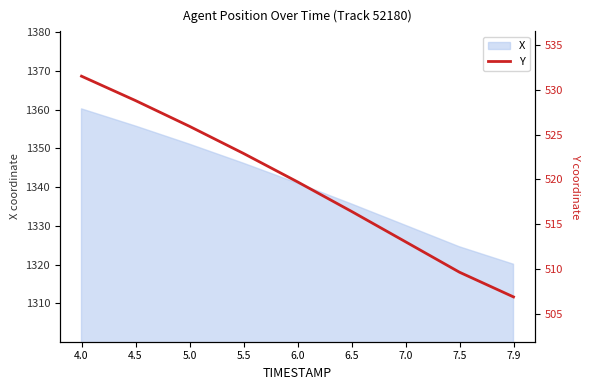

What is the difference between the maximum and minimum values?

24.6